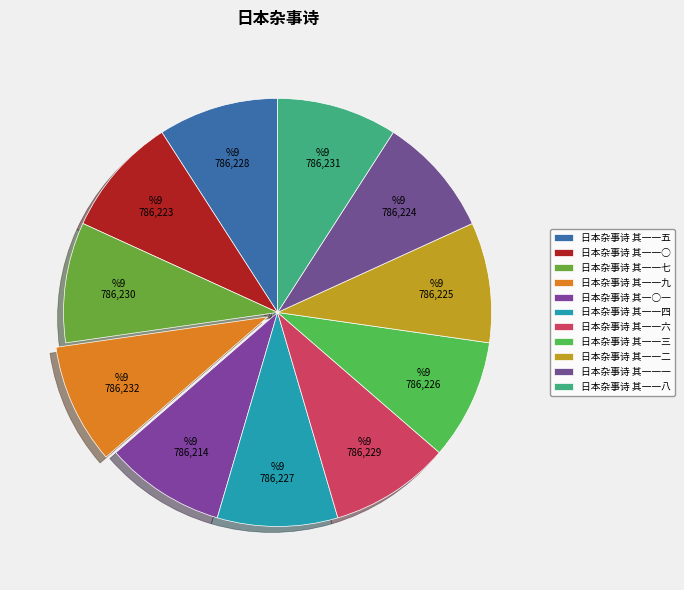

What is the change in value from 日本杂事诗 其一一五 to 日本杂事诗 其一一二?

-3